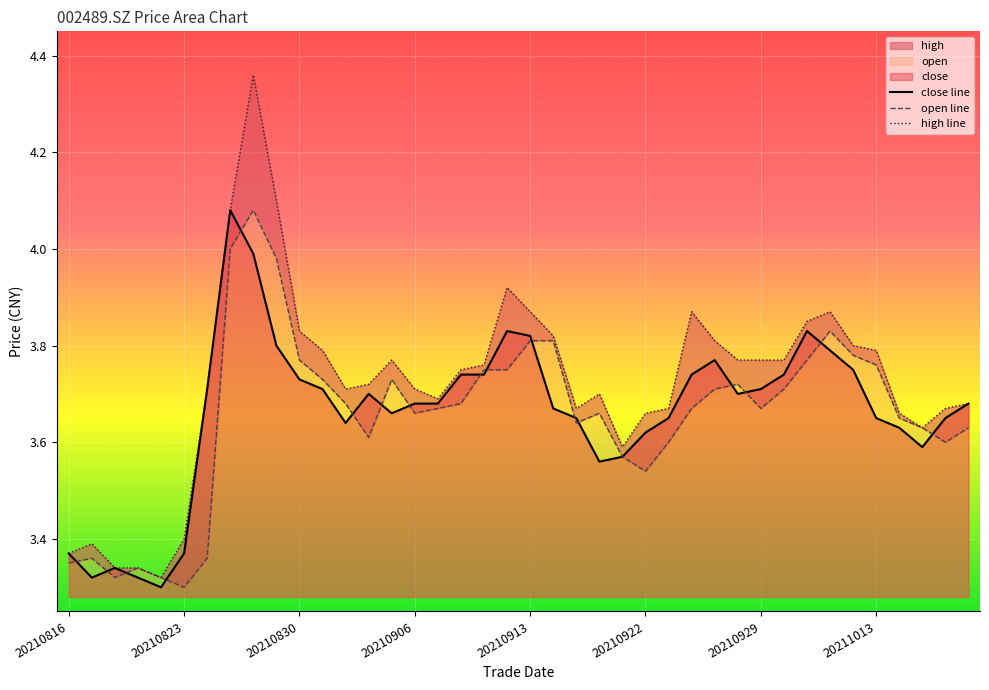

Reading right to left, transcribe all the data shown in this chart.

close: 20211019=3.7	20211018=3.6	20211015=3.6	20211014=3.6	20211013=3.6	20211012=3.8	20211011=3.8	20211008=3.8	20210930=3.7	20210929=3.7	20210928=3.7	20210927=3.8	20210924=3.7	20210923=3.6	20210922=3.6	20210917=3.6	20210916=3.6	20210915=3.6	20210914=3.7	20210913=3.8	20210910=3.8	20210909=3.7	20210908=3.7	20210907=3.7	20210906=3.7	20210903=3.7	20210902=3.7	20210901=3.6	20210831=3.7	20210830=3.7	20210827=3.8	20210826=4.0	20210825=4.1	20210824=3.7	20210823=3.4	20210820=3.3	20210819=3.3	20210818=3.3	20210817=3.3	20210816=3.4
open: 20211019=3.6	20211018=3.6	20211015=3.6	20211014=3.6	20211013=3.8	20211012=3.8	20211011=3.8	20211008=3.8	20210930=3.7	20210929=3.7	20210928=3.7	20210927=3.7	20210924=3.7	20210923=3.6	20210922=3.5	20210917=3.6	20210916=3.7	20210915=3.6	20210914=3.8	20210913=3.8	20210910=3.8	20210909=3.8	20210908=3.7	20210907=3.7	20210906=3.7	20210903=3.7	20210902=3.6	20210901=3.7	20210831=3.7	20210830=3.8	20210827=4.0	20210826=4.1	20210825=4.0	20210824=3.4	20210823=3.3	20210820=3.3	20210819=3.3	20210818=3.3	20210817=3.4	20210816=3.4
high: 20211019=3.7	20211018=3.7	20211015=3.6	20211014=3.7	20211013=3.8	20211012=3.8	20211011=3.9	20211008=3.9	20210930=3.8	20210929=3.8	20210928=3.8	20210927=3.8	20210924=3.9	20210923=3.7	20210922=3.7	20210917=3.6	20210916=3.7	20210915=3.7	20210914=3.8	20210913=3.9	20210910=3.9	20210909=3.8	20210908=3.8	20210907=3.7	20210906=3.7	20210903=3.8	20210902=3.7	20210901=3.7	20210831=3.8	20210830=3.8	20210827=4.1	20210826=4.4	20210825=4.1	20210824=3.7	20210823=3.4	20210820=3.3	20210819=3.3	20210818=3.3	20210817=3.4	20210816=3.4